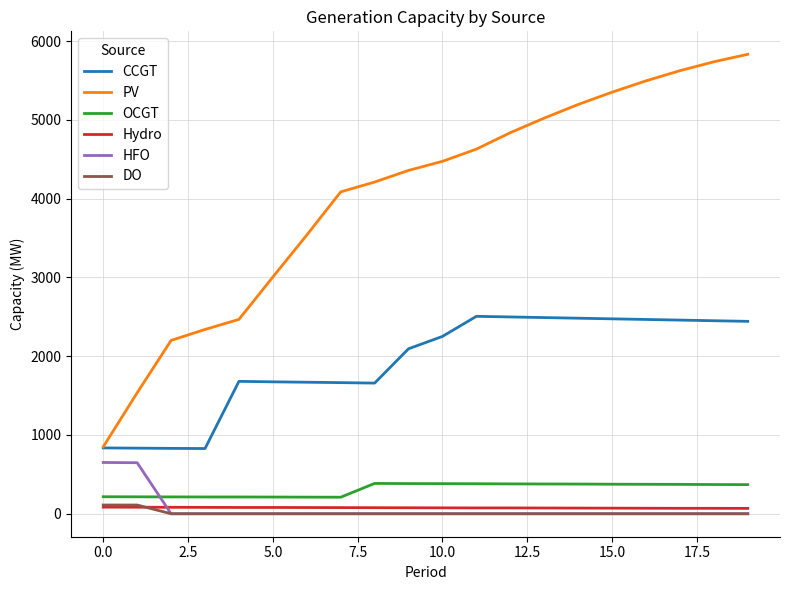

Which series has the largest total across all categories?

PV